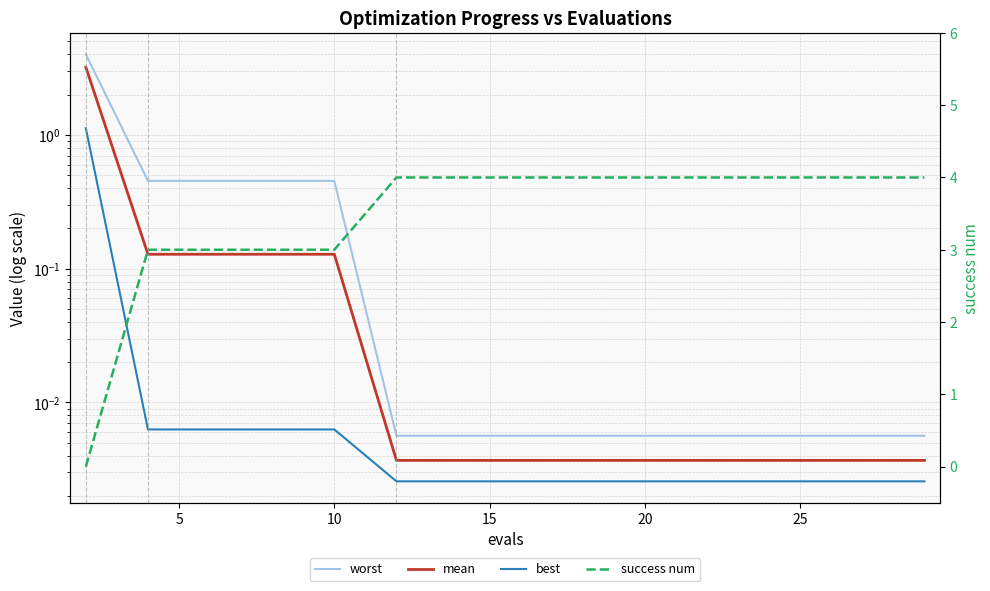

True or false: worst and mean cross at least once.

False